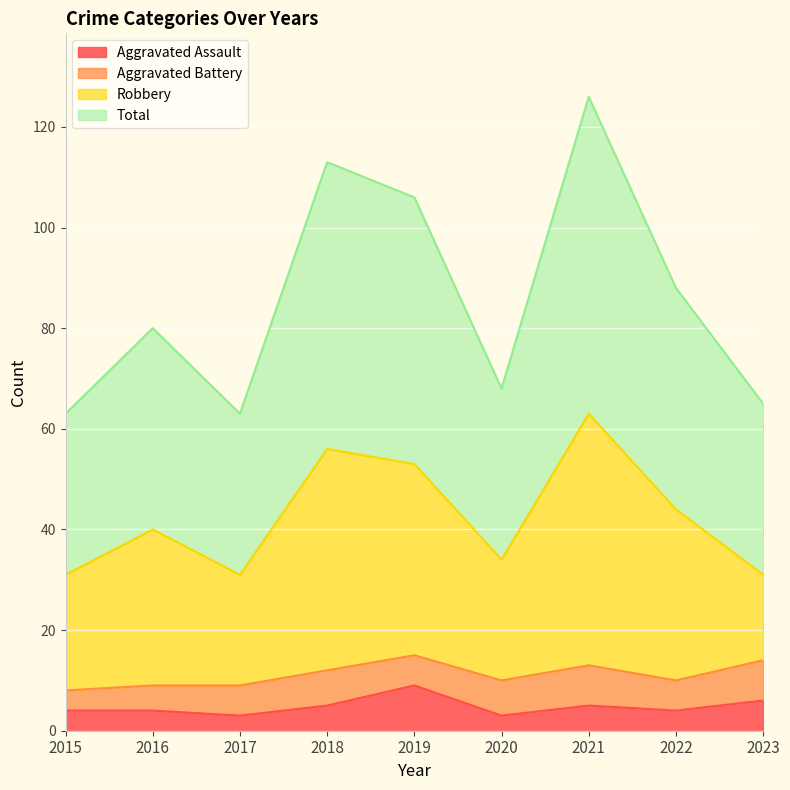

Which series changed the most between 2015 and 2021?

Total